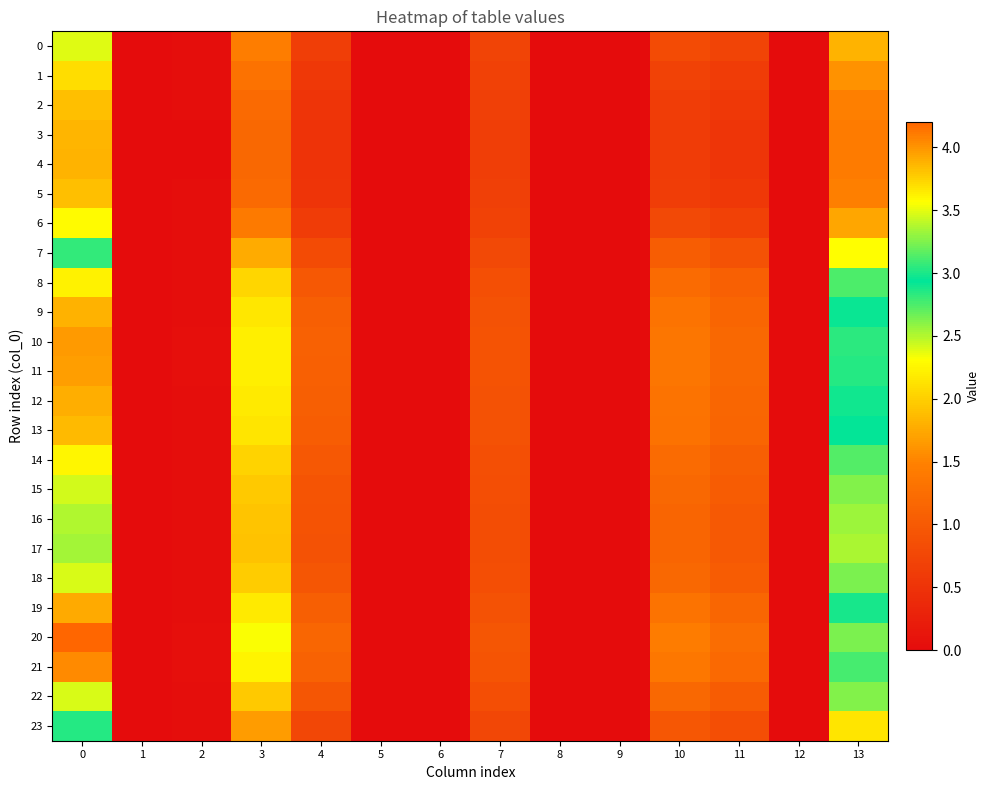

Reading left to right, extract all data points from this chart.

0: 0=2.4	1=0.0	2=0.0	3=1.5	4=0.6	5=0.0	6=0.0	7=0.7	8=0.0	9=0.0	10=0.8	11=0.7	12=0.0	13=1.8
1: 0=2.1	1=0.0	2=0.0	3=1.3	4=0.6	5=0.0	6=0.0	7=0.7	8=0.0	9=0.0	10=0.7	11=0.6	12=0.0	13=1.6
2: 0=1.9	1=0.0	2=0.0	3=1.2	4=0.5	5=0.0	6=0.0	7=0.7	8=0.0	9=0.0	10=0.6	11=0.6	12=0.0	13=1.5
3: 0=1.8	1=0.0	2=0.0	3=1.2	4=0.5	5=0.0	6=0.0	7=0.7	8=0.0	9=0.0	10=0.6	11=0.5	12=0.0	13=1.4
4: 0=1.8	1=0.0	2=0.0	3=1.2	4=0.5	5=0.0	6=0.0	7=0.7	8=0.0	9=0.0	10=0.6	11=0.5	12=0.0	13=1.4
5: 0=1.9	1=0.0	2=0.0	3=1.2	4=0.5	5=0.0	6=0.0	7=0.7	8=0.0	9=0.0	10=0.6	11=0.6	12=0.0	13=1.5
6: 0=2.3	1=0.0	2=0.0	3=1.4	4=0.6	5=0.0	6=0.0	7=0.7	8=0.0	9=0.0	10=0.8	11=0.7	12=0.0	13=1.7
7: 0=3.1	1=0.0	2=0.0	3=1.8	4=0.8	5=0.0	6=0.0	7=0.8	8=0.0	9=0.0	10=1.0	11=0.9	12=0.0	13=2.3
8: 0=3.6	1=0.0	2=0.0	3=2.0	4=1.0	5=0.0	6=0.0	7=0.9	8=0.0	9=0.0	10=1.2	11=1.1	12=0.0	13=2.8
9: 0=3.9	1=0.0	2=0.0	3=2.2	4=1.1	5=0.0	6=0.0	7=0.9	8=0.0	9=0.0	10=1.3	11=1.1	12=0.0	13=3.0
10: 0=4.0	1=0.0	2=0.0	3=2.2	4=1.1	5=0.0	6=0.0	7=0.9	8=0.0	9=0.0	10=1.4	11=1.2	12=0.0	13=3.0
11: 0=4.0	1=0.0	2=0.0	3=2.2	4=1.1	5=0.0	6=0.0	7=0.9	8=0.0	9=0.0	10=1.3	11=1.2	12=0.0	13=3.0
12: 0=3.9	1=0.0	2=0.0	3=2.2	4=1.1	5=0.0	6=0.0	7=0.9	8=0.0	9=0.0	10=1.3	11=1.2	12=0.0	13=3.0
13: 0=3.9	1=0.0	2=0.0	3=2.1	4=1.0	5=0.0	6=0.0	7=0.9	8=0.0	9=0.0	10=1.3	11=1.1	12=0.0	13=2.9
14: 0=3.6	1=0.0	2=0.0	3=2.0	4=1.0	5=0.0	6=0.0	7=0.9	8=0.0	9=0.0	10=1.2	11=1.1	12=0.0	13=2.7
15: 0=3.5	1=0.0	2=0.0	3=2.0	4=0.9	5=0.0	6=0.0	7=0.8	8=0.0	9=0.0	10=1.2	11=1.0	12=0.0	13=2.6
16: 0=3.4	1=0.0	2=0.0	3=1.9	4=0.9	5=0.0	6=0.0	7=0.8	8=0.0	9=0.0	10=1.1	11=1.0	12=0.0	13=2.5
17: 0=3.3	1=0.0	2=0.0	3=1.9	4=0.9	5=0.0	6=0.0	7=0.8	8=0.0	9=0.0	10=1.1	11=1.0	12=0.0	13=2.5
18: 0=3.5	1=0.0	2=0.0	3=2.0	4=0.9	5=0.0	6=0.0	7=0.8	8=0.0	9=0.0	10=1.2	11=1.0	12=0.0	13=2.6
19: 0=3.9	1=0.0	2=0.0	3=2.2	4=1.1	5=0.0	6=0.0	7=0.9	8=0.0	9=0.0	10=1.3	11=1.2	12=0.0	13=3.0
20: 0=4.2	1=0.0	2=0.0	3=2.3	4=1.2	5=0.0	6=0.0	7=0.9	8=0.0	9=0.0	10=1.4	11=1.2	12=0.0	13=3.2
21: 0=4.0	1=0.0	2=0.0	3=2.2	4=1.1	5=0.0	6=0.0	7=0.9	8=0.0	9=0.0	10=1.4	11=1.2	12=0.0	13=3.1
22: 0=3.5	1=0.0	2=0.0	3=2.0	4=0.9	5=0.0	6=0.0	7=0.8	8=0.0	9=0.0	10=1.2	11=1.0	12=0.0	13=2.6
23: 0=2.8	1=0.0	2=0.0	3=1.7	4=0.8	5=0.0	6=0.0	7=0.8	8=0.0	9=0.0	10=1.0	11=0.8	12=0.0	13=2.1